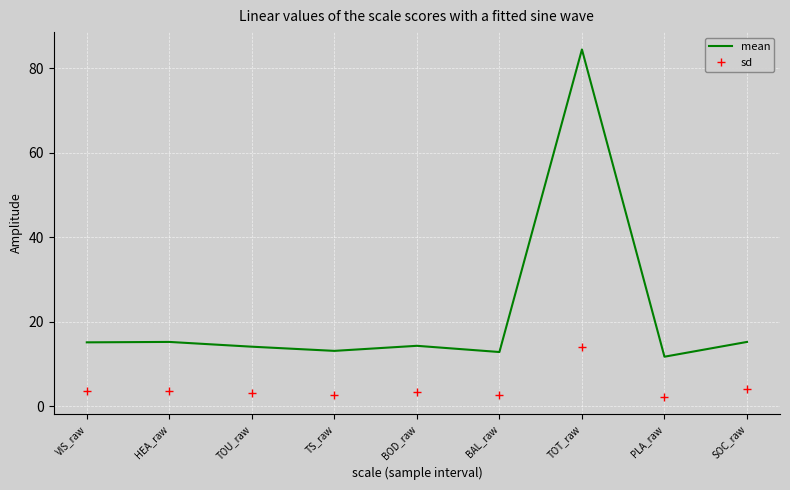

At which label does sd first exceed 3?

VIS_raw